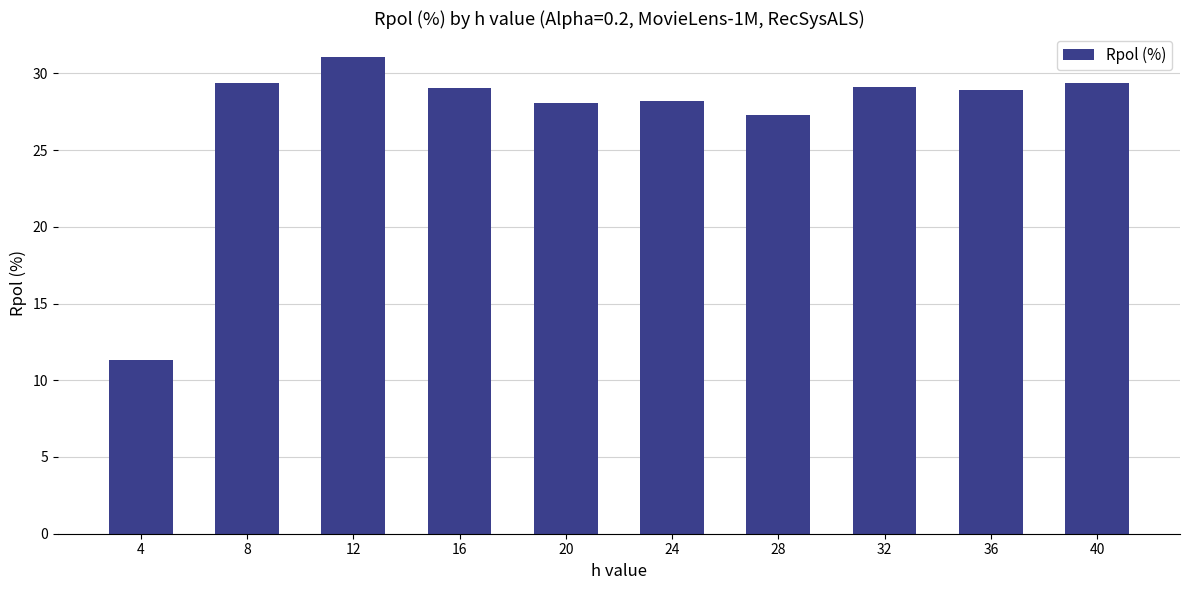

What is the greatest value displayed?

31.1